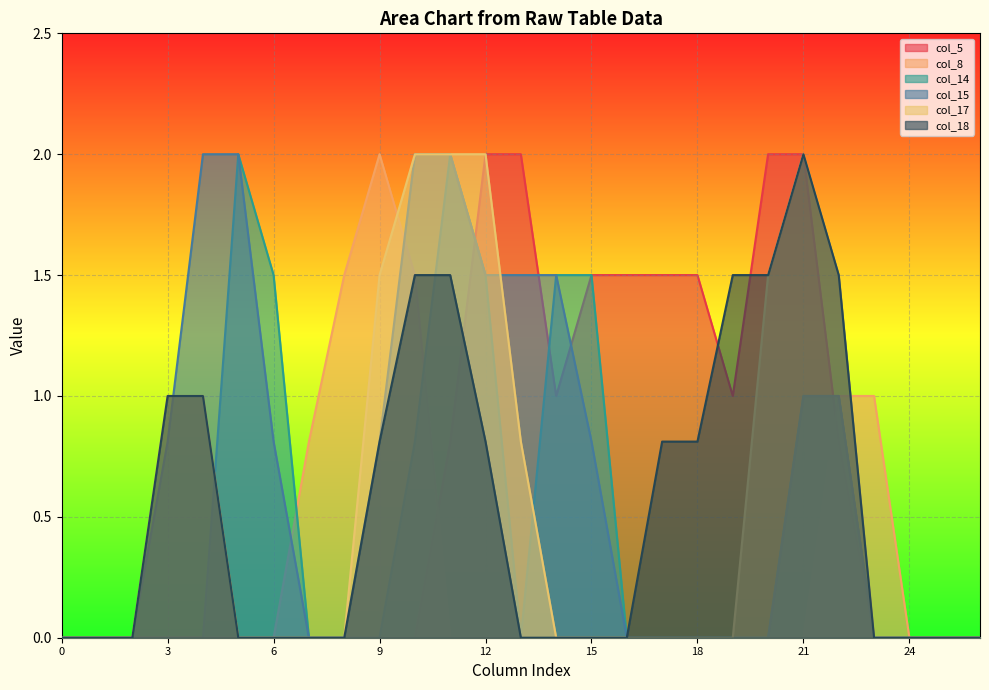

Where is col_17 nearest to the value 1?

3